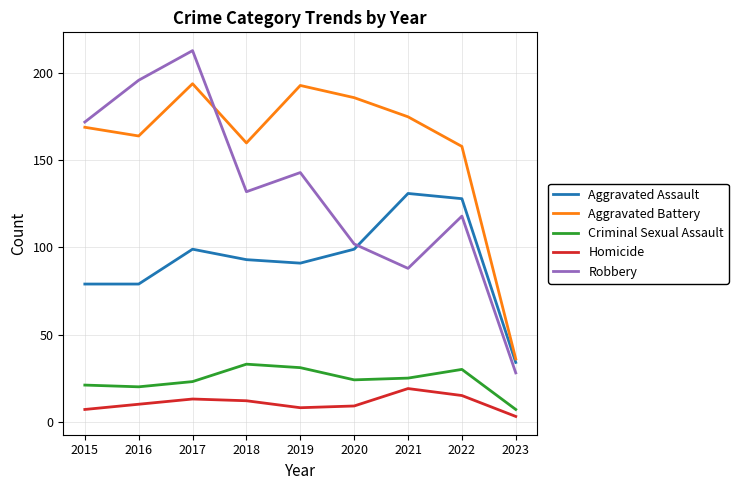

What is the sum of all Robbery values?

1192